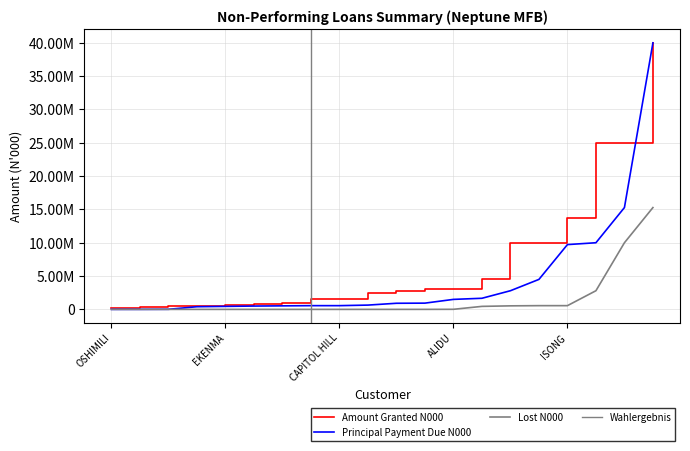

The value of Amount Granted N000 at IGHEREBUO is 1778051.7. True or false?

False